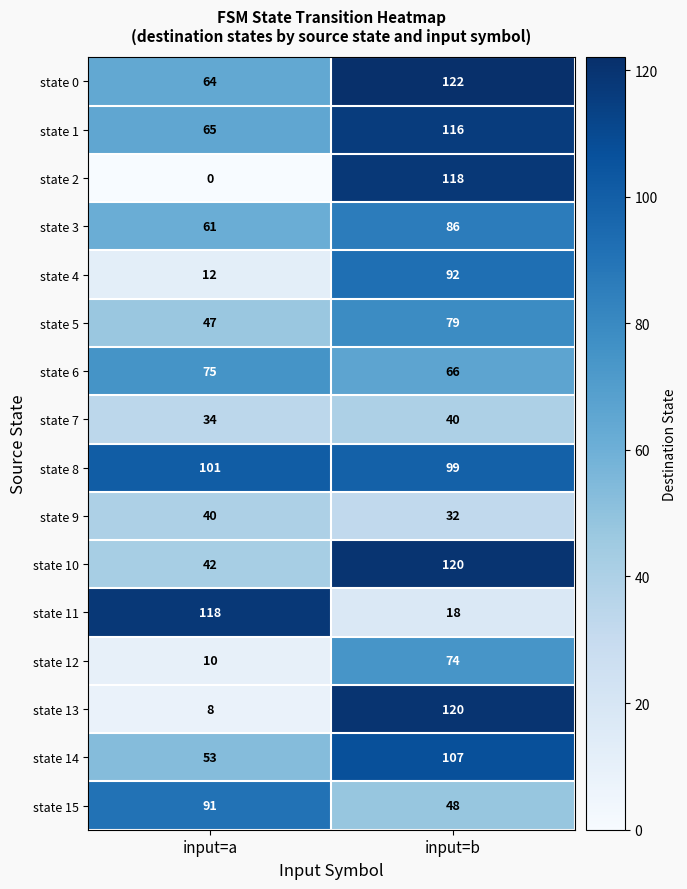

List the labels in order of state 10 value, largest first.

input=b, input=a